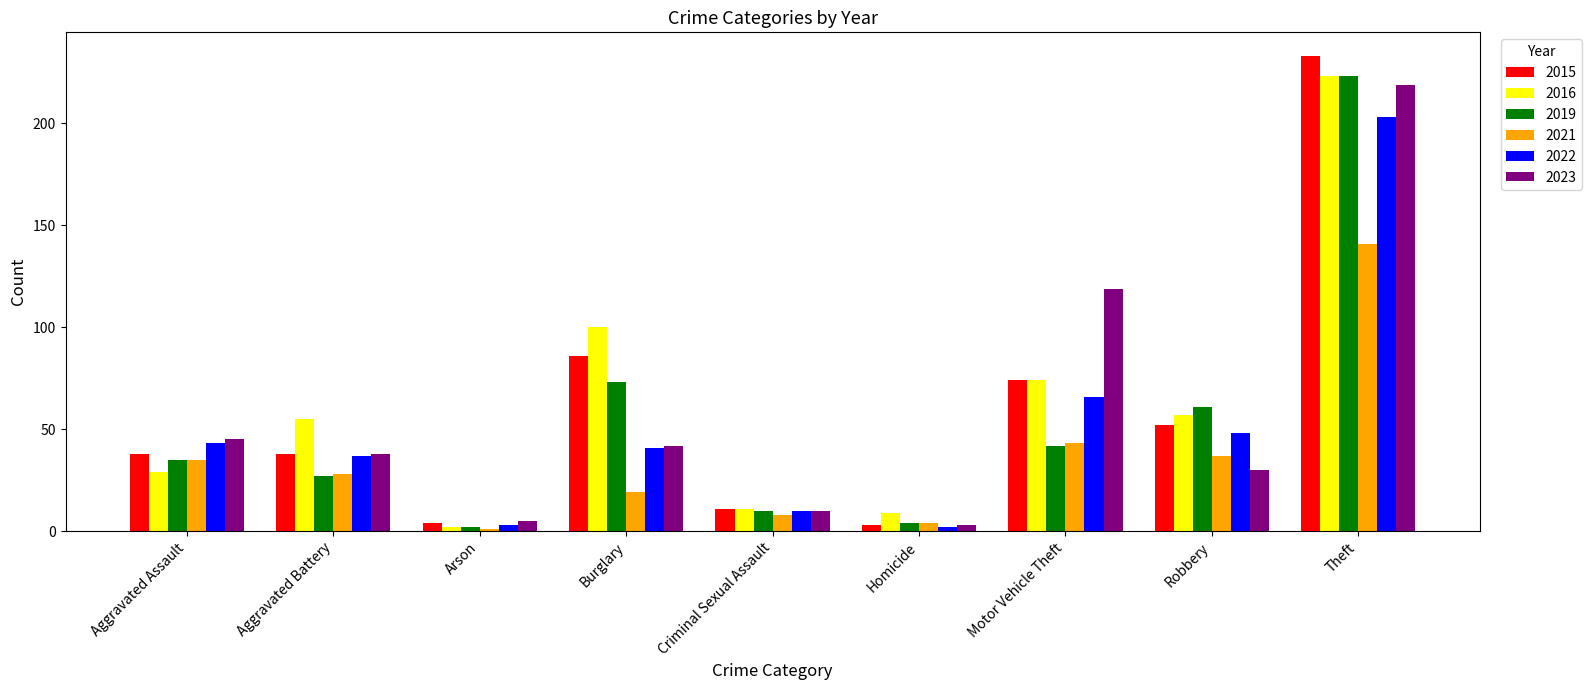

What is the approximate value of 2022 at Theft, to the nearest 10?

200